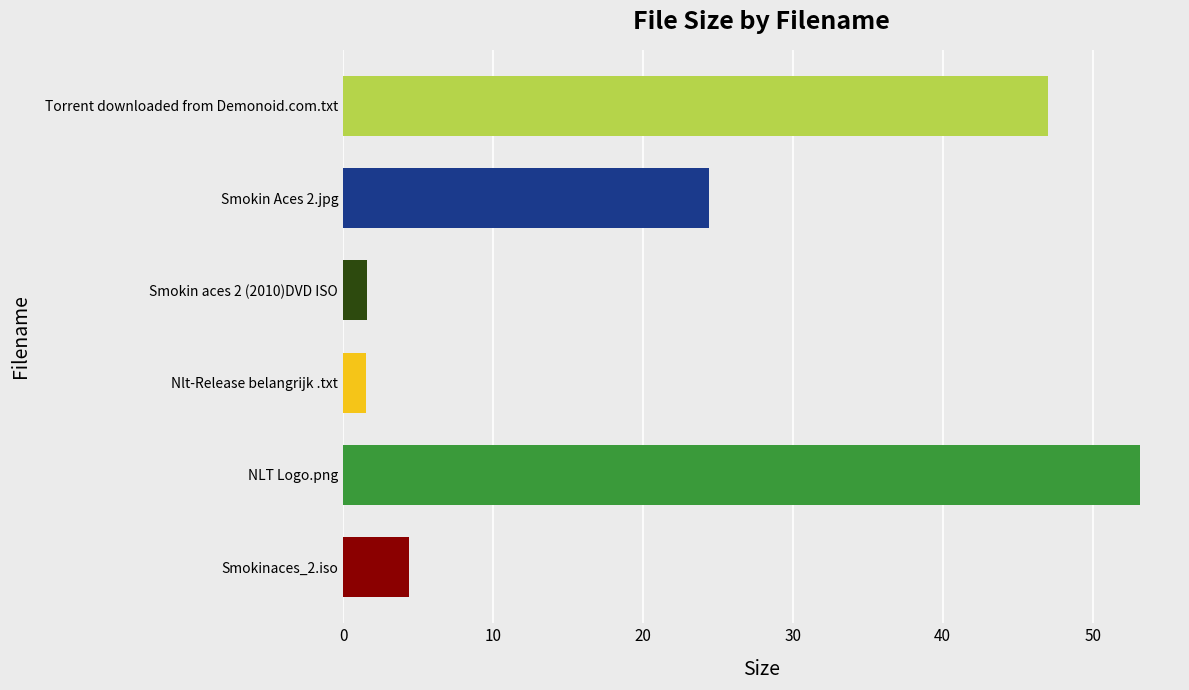

At which label is the value closest to 27?

Smokin Aces 2.jpg